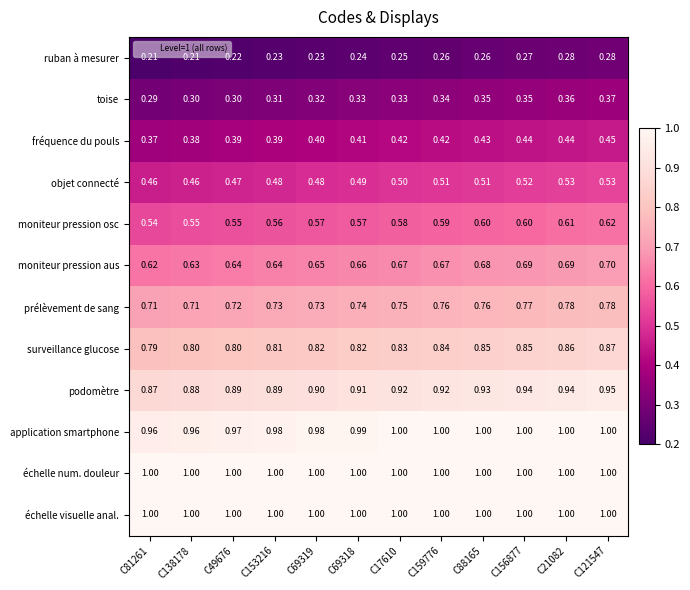

Is the value of application smartphone at C21082 greater than the value of surveillance glucose at C81261?

Yes